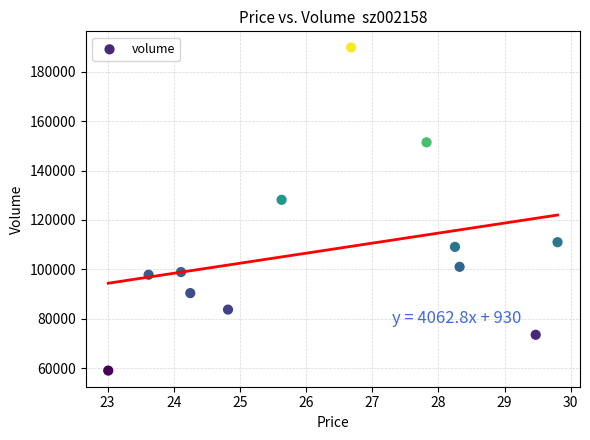

What Y value in the scatter plot is closest to 124426?

128162